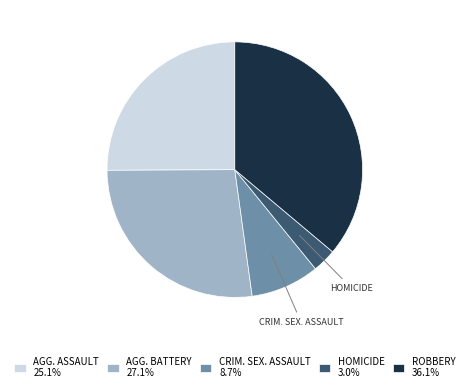

What is the ratio of the value at ROBBERY 36.1% to the value at HOMICIDE 3.0%?

12.0